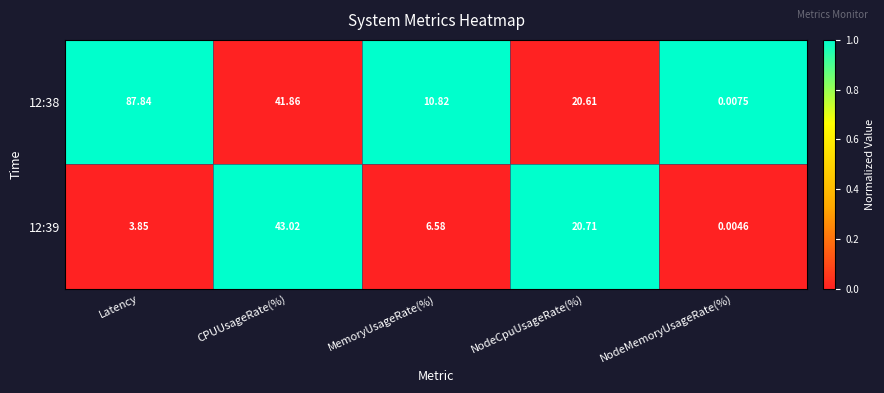

At which category is the sum across all series the highest?

Latency